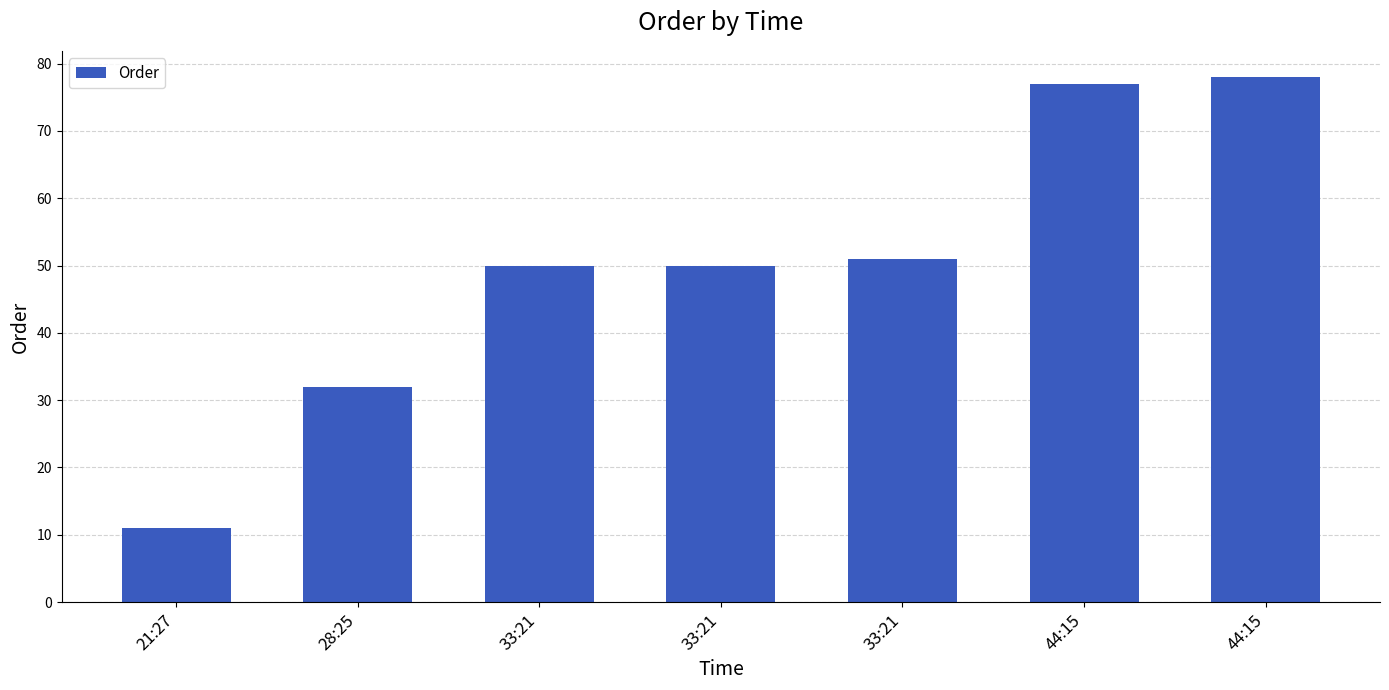

What is the difference between the maximum and minimum values?

67